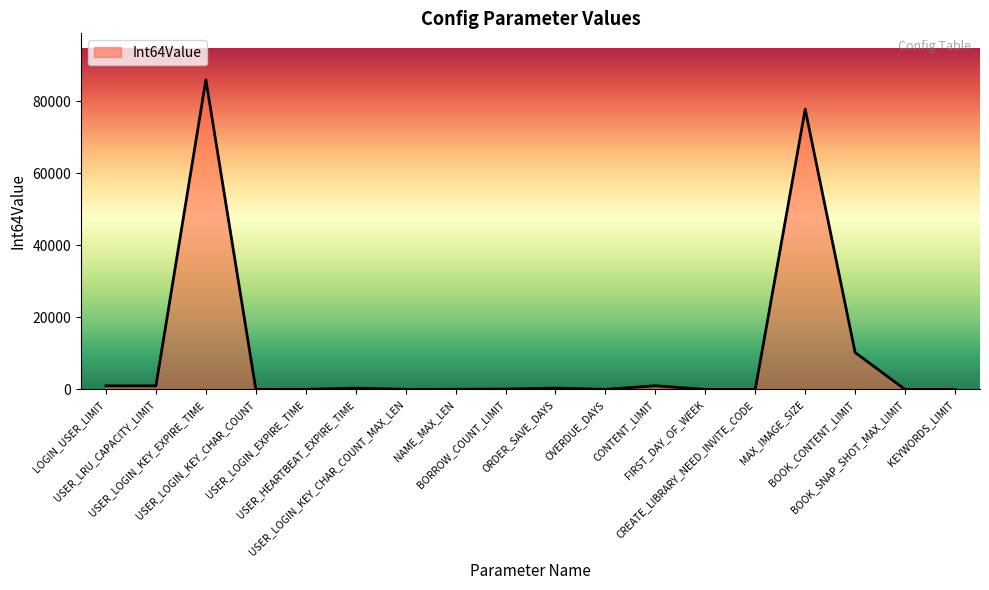

What is the greatest value displayed?

86000